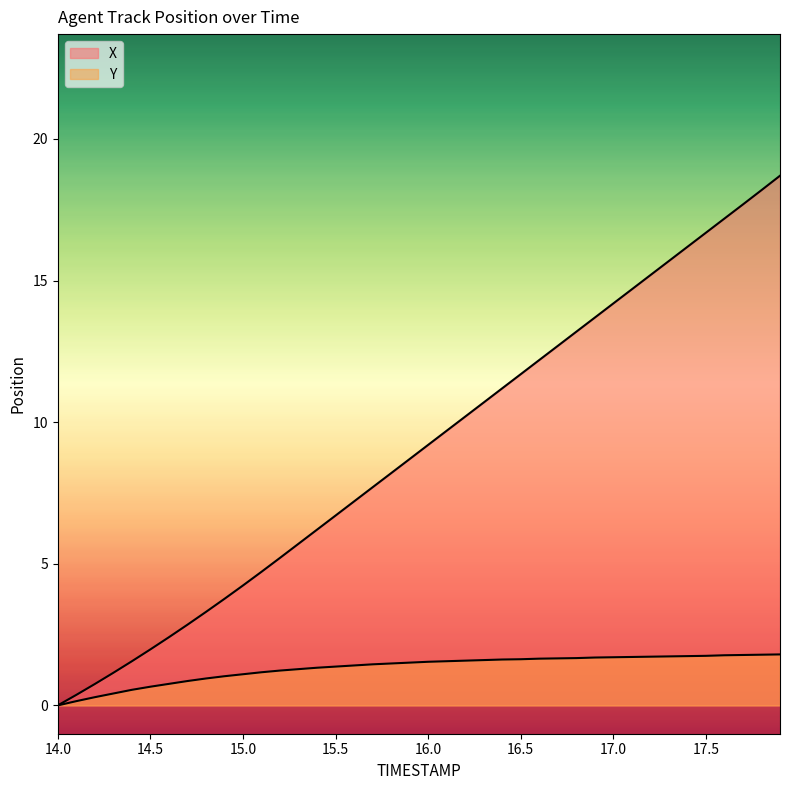

What is the value of the X point at the 10th from the left?

3.8